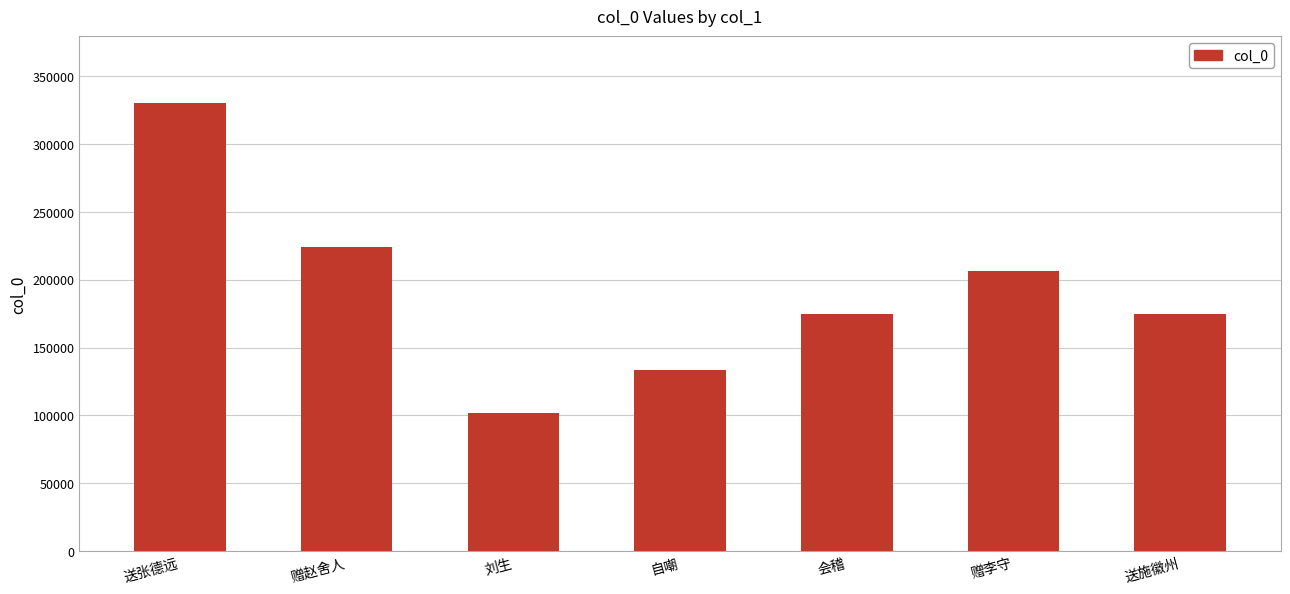

What is the value of the 4th bar from the left?

133845